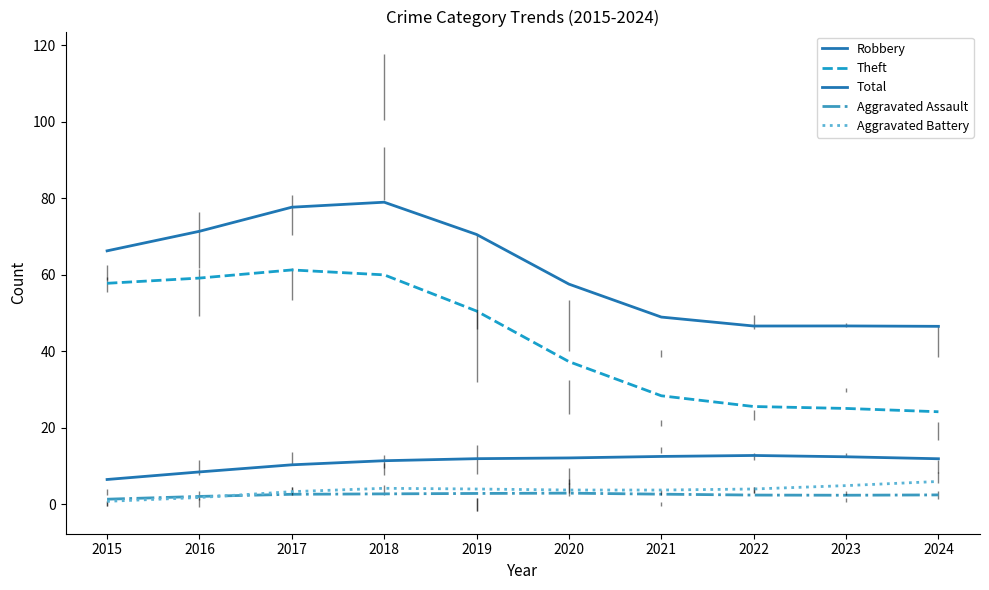

Which series changed the most between 2019 and 2021?

Theft